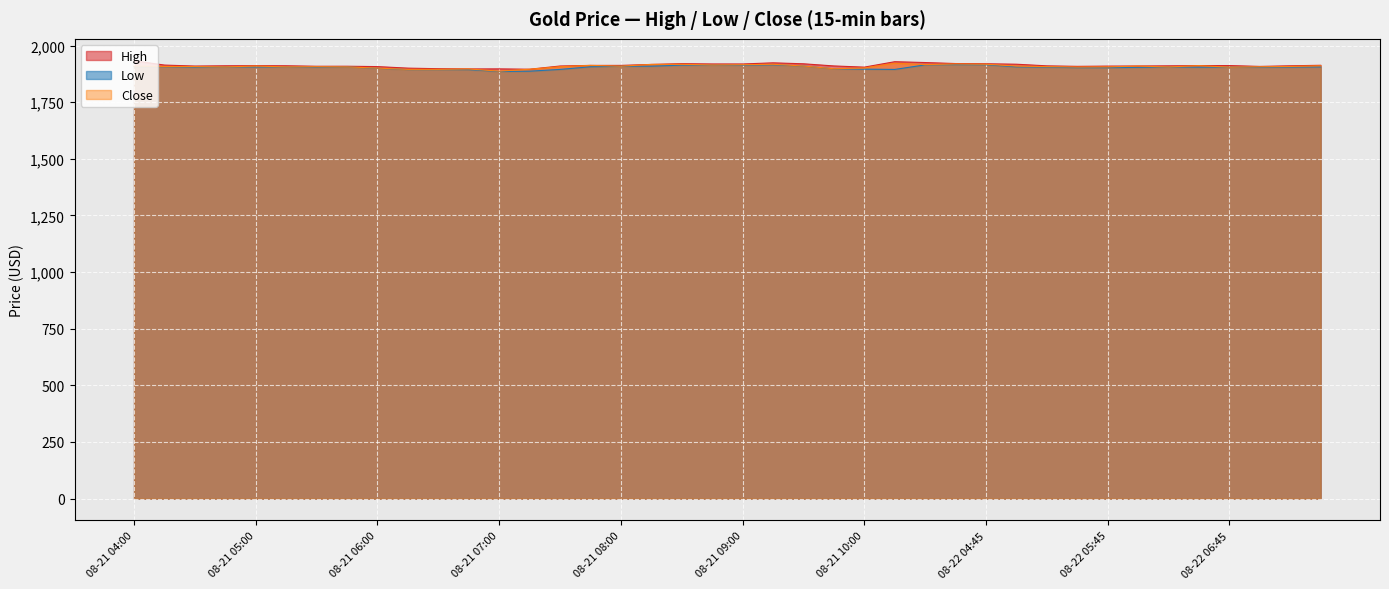

What is the label of the 11th point from the left?

08-21 06:30